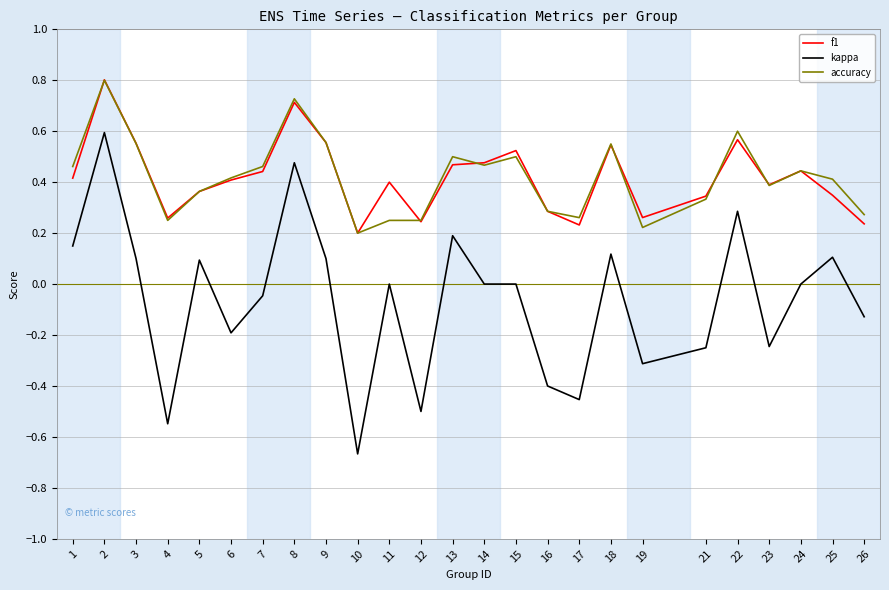

The value of f1 at 14 is 0.8. True or false?

False